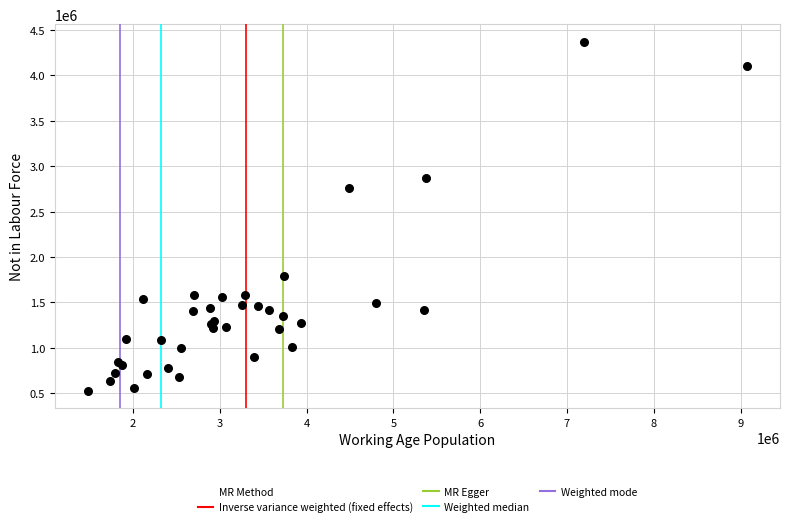

What Y value in the scatter plot is closest to 2449144?

2755439.9